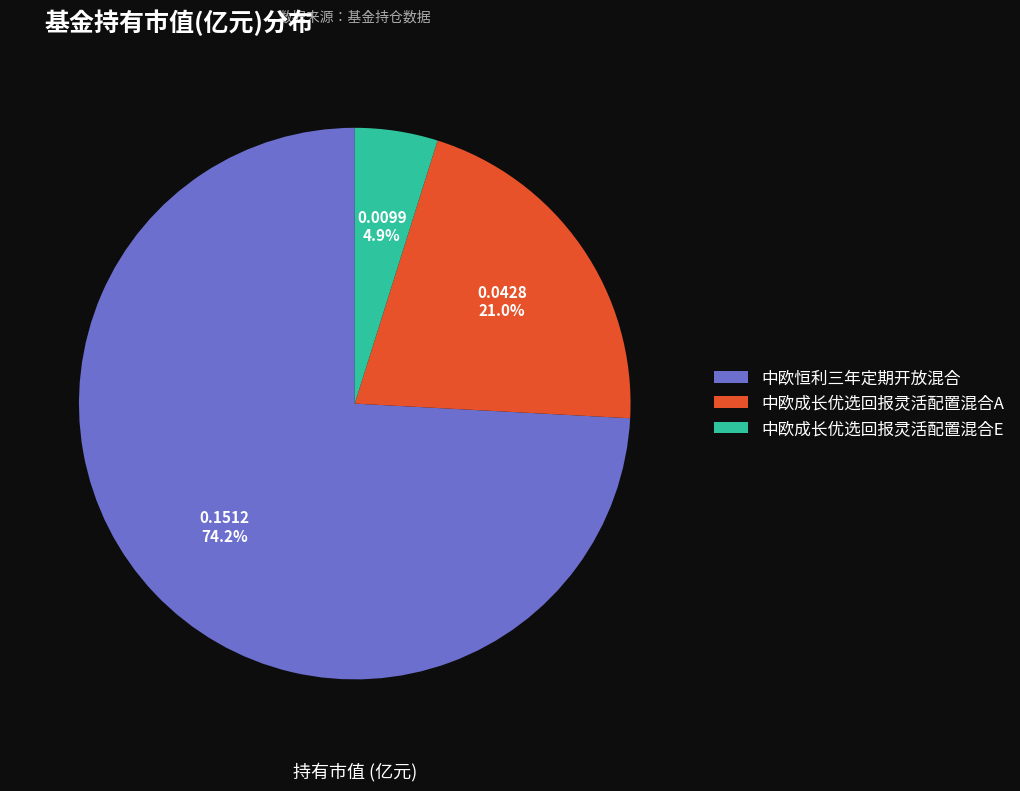

What is the largest slice in the pie chart?

中欧恒利三年定期开放混合